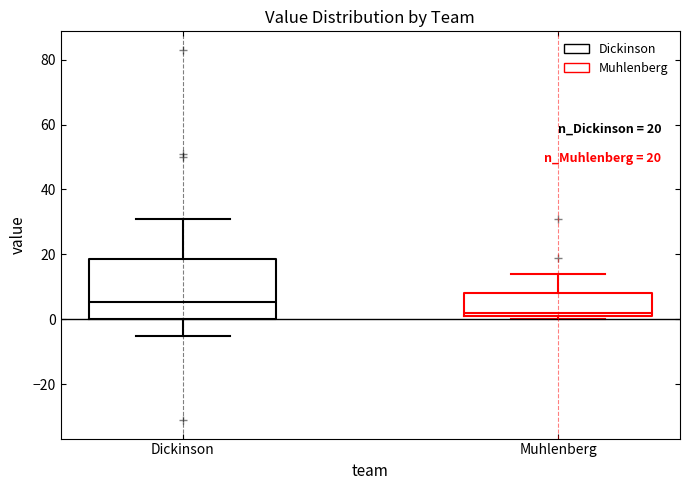

Which box's median line is the highest?

Dickinson